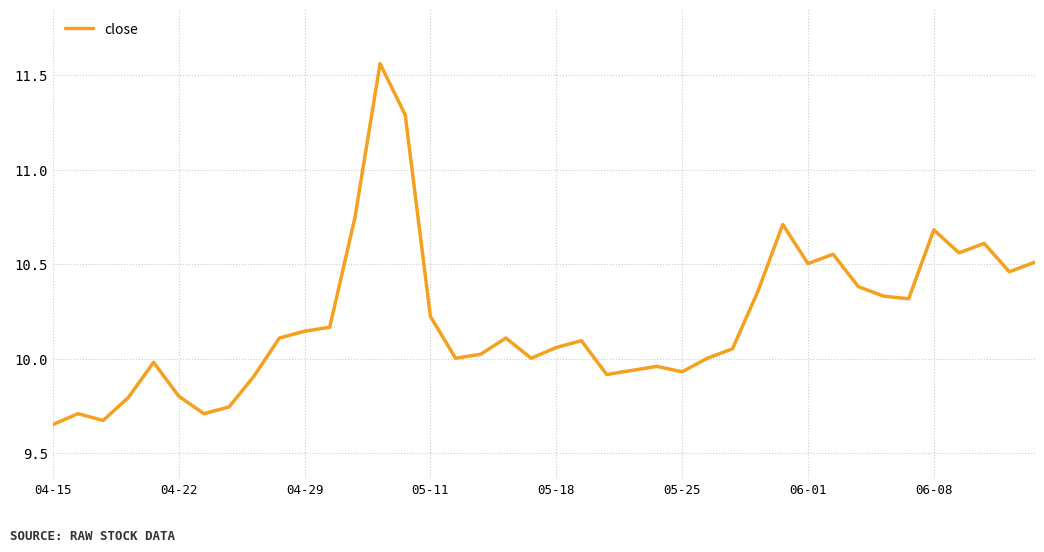

Count the number of categories in the chart.

40